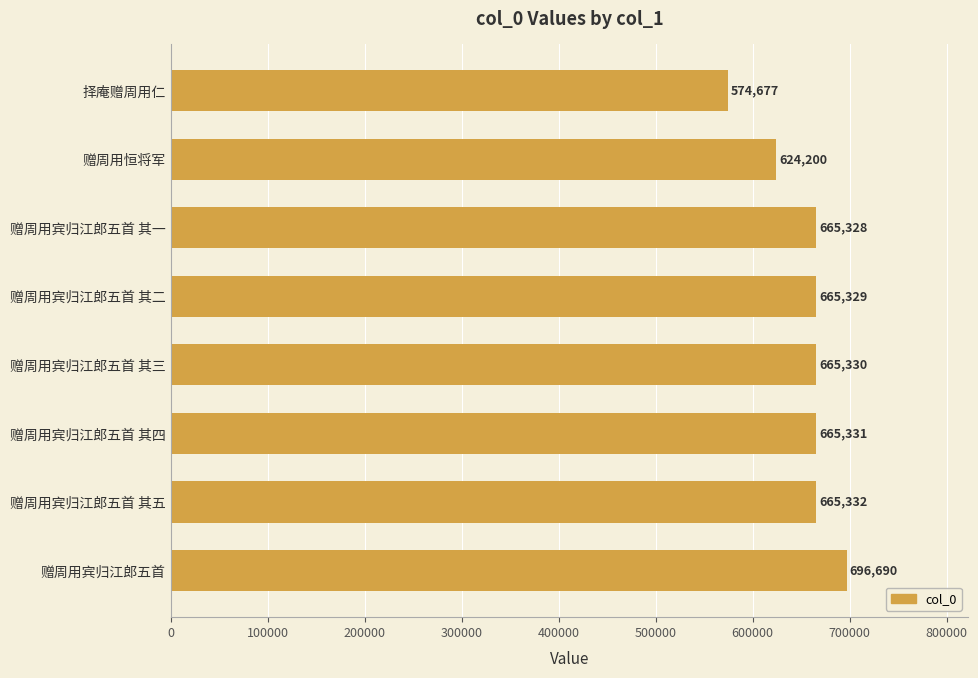

Are the bars grouped side by side (vs. stacked)?

No